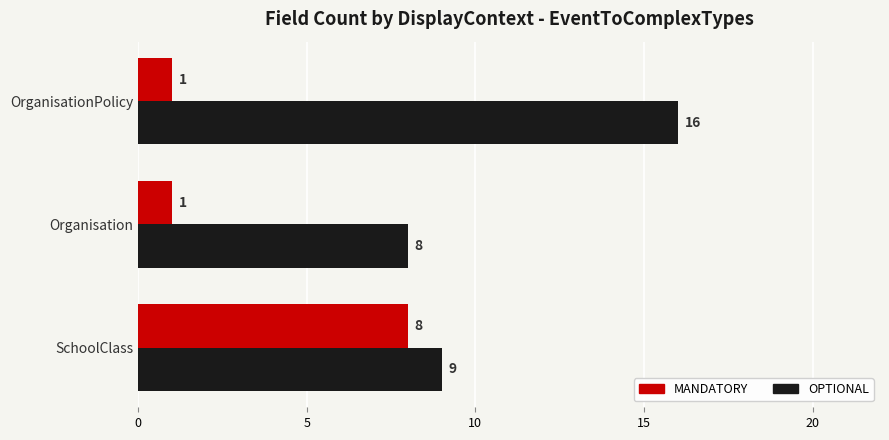

True or false: OPTIONAL has a value of 15 at SchoolClass.

False